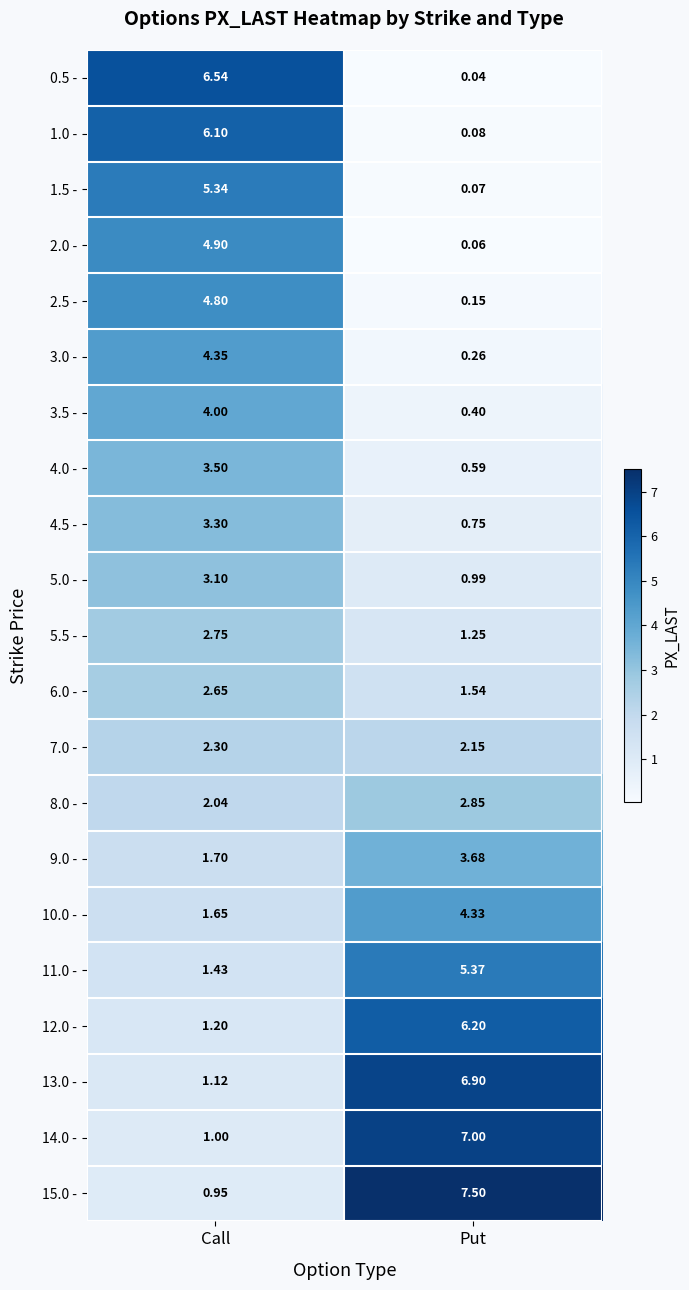

At how many categories does at least one series exceed 0?

2